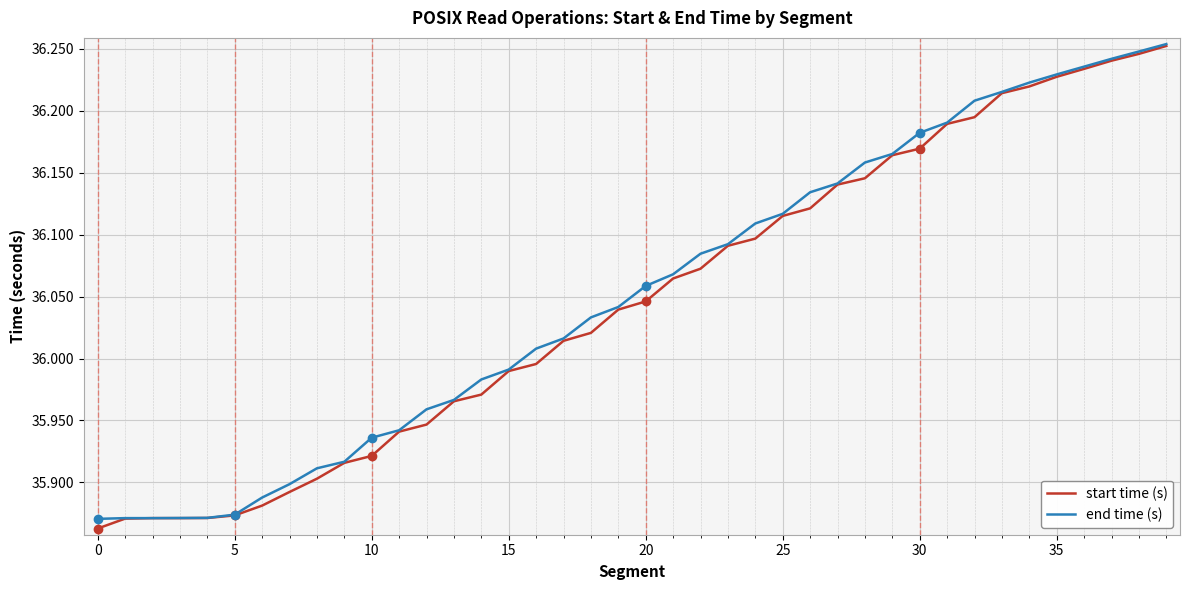

What are all the series names shown in the legend?

start time (s), end time (s)